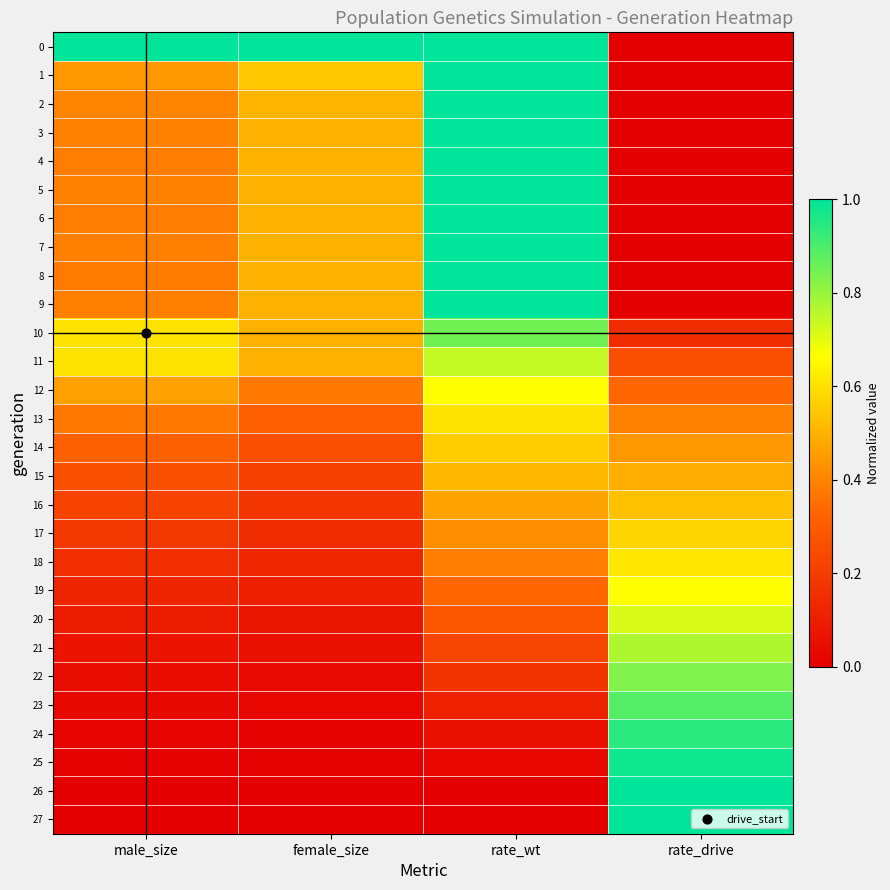

How many data points does each series have?

4